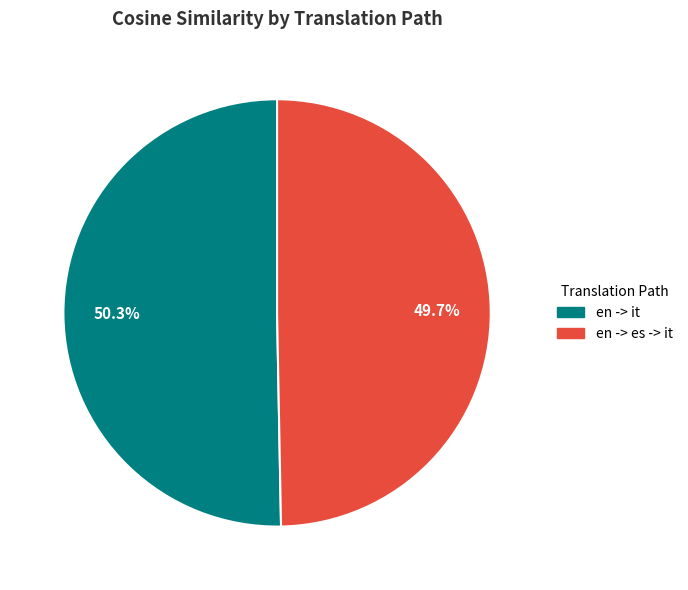

Does en -> it account for over 50% of the chart?

Yes